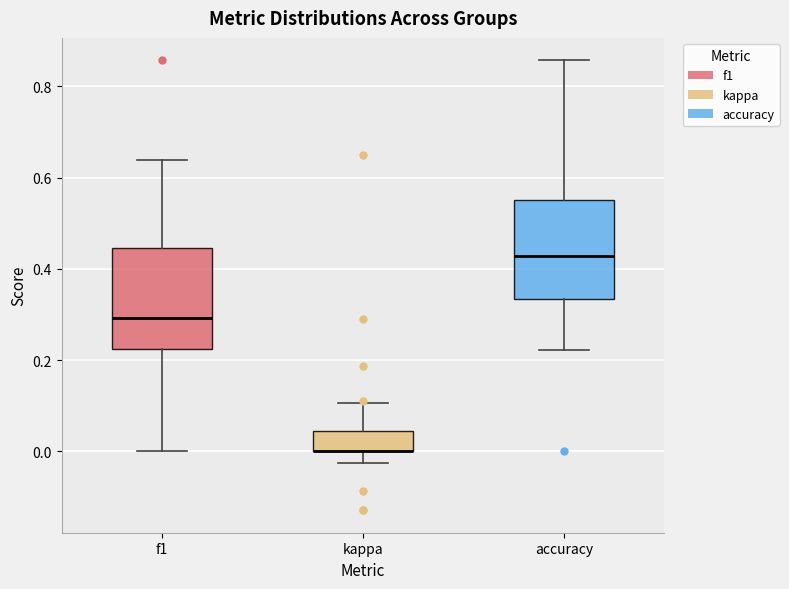

Reading left to right, transcribe this box plot: for each box, give where its median line is, the range the box spans, and where its two whiskers end, as read against the y-axis. The values are not printed on the chart, so give them approximately, as read against the axis.

f1: median 0.30, box 0.22 to 0.44, whiskers 0.00 to 0.64
kappa: median 0.00 (drawn on the box's lower edge), box 0.00 to 0.04, whiskers -0.02 to 0.10
accuracy: median 0.42, box 0.34 to 0.56, whiskers 0.22 to 0.86